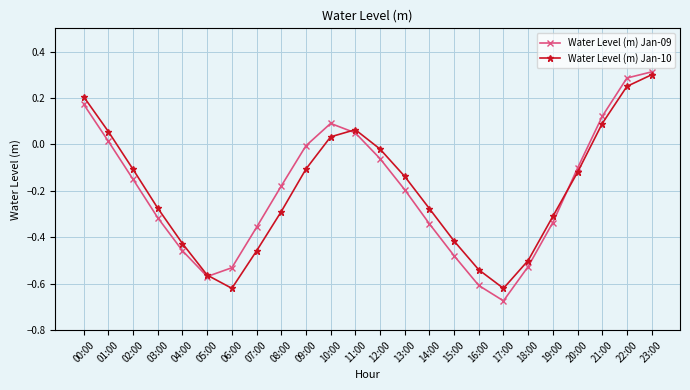

Is it true that Water Level (m) Jan-10 equals 0.1 at 21:00?

True